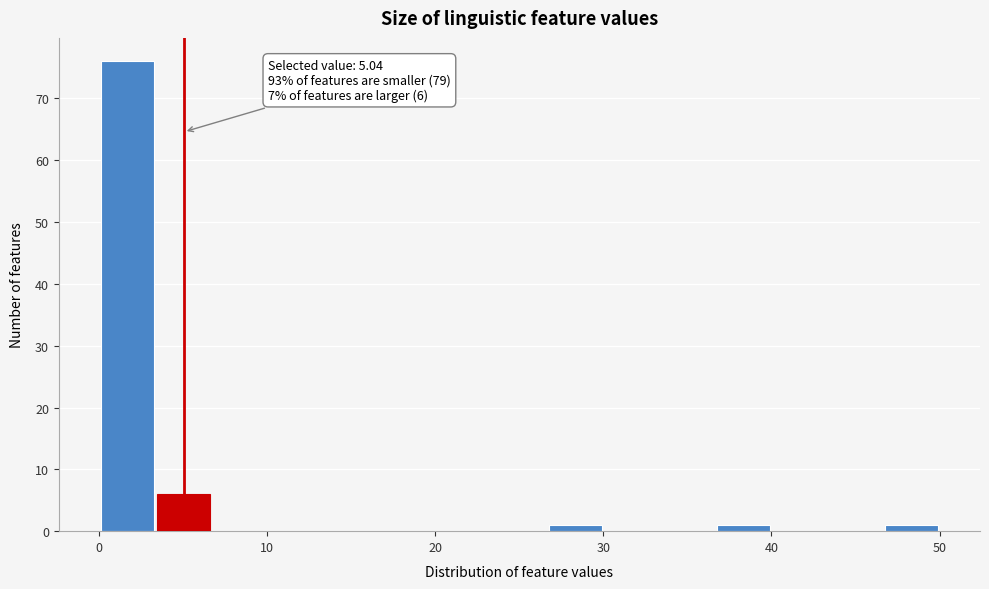

Read against the x-axis, roughly where is the centre of the tallest bar?

2